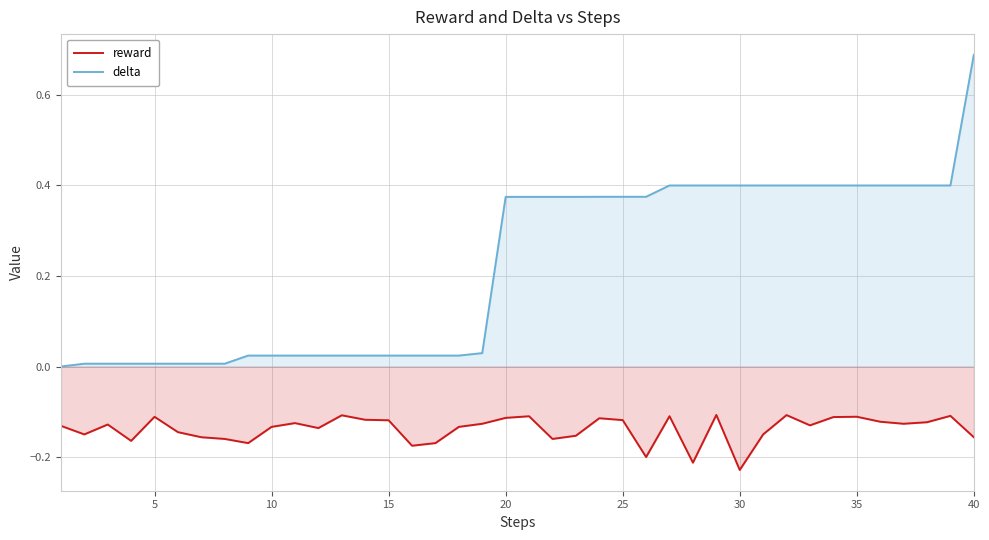

The value of delta at 40 is 1.2. True or false?

False